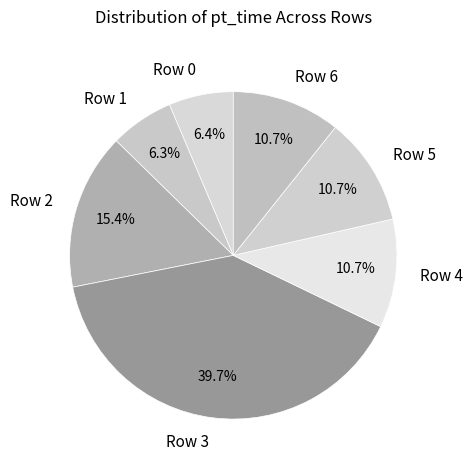

Does any single category account for the majority?

No